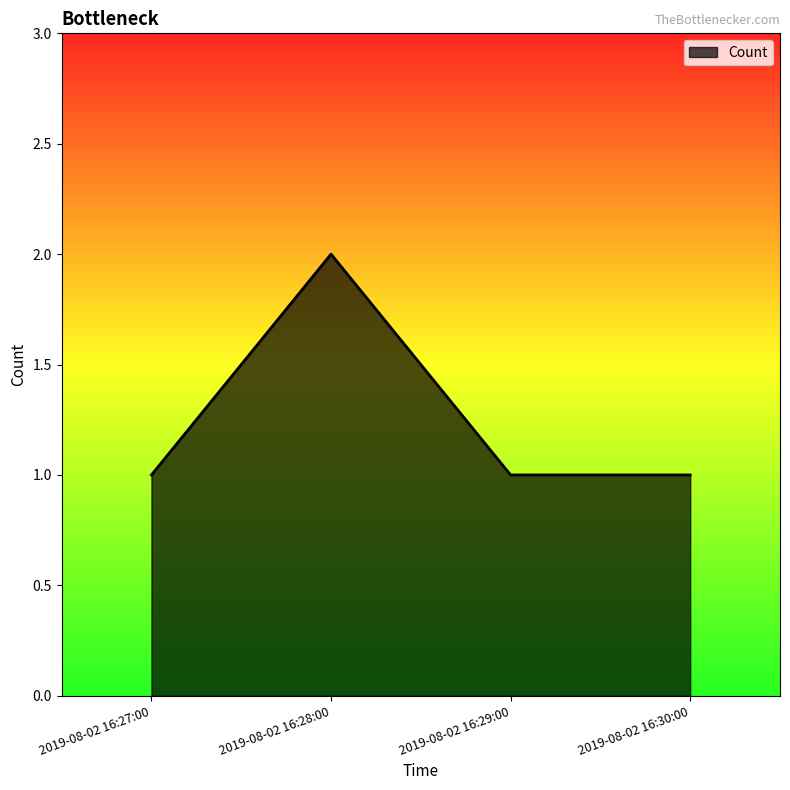

What position from the right is 2019-08-02 16:28:00?

3